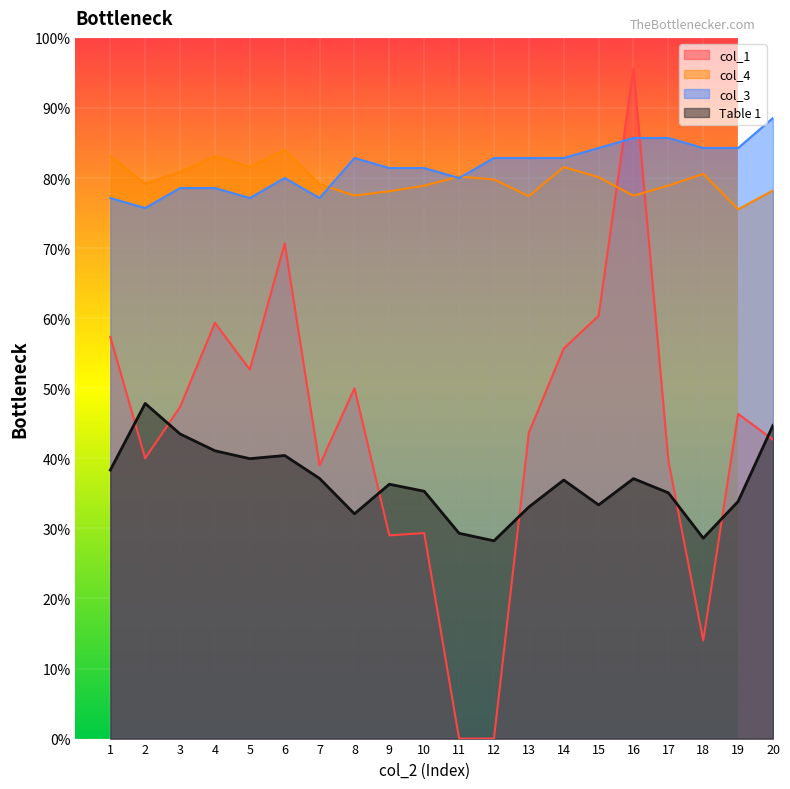

Does the chart display data point markers on the line(s)?

No